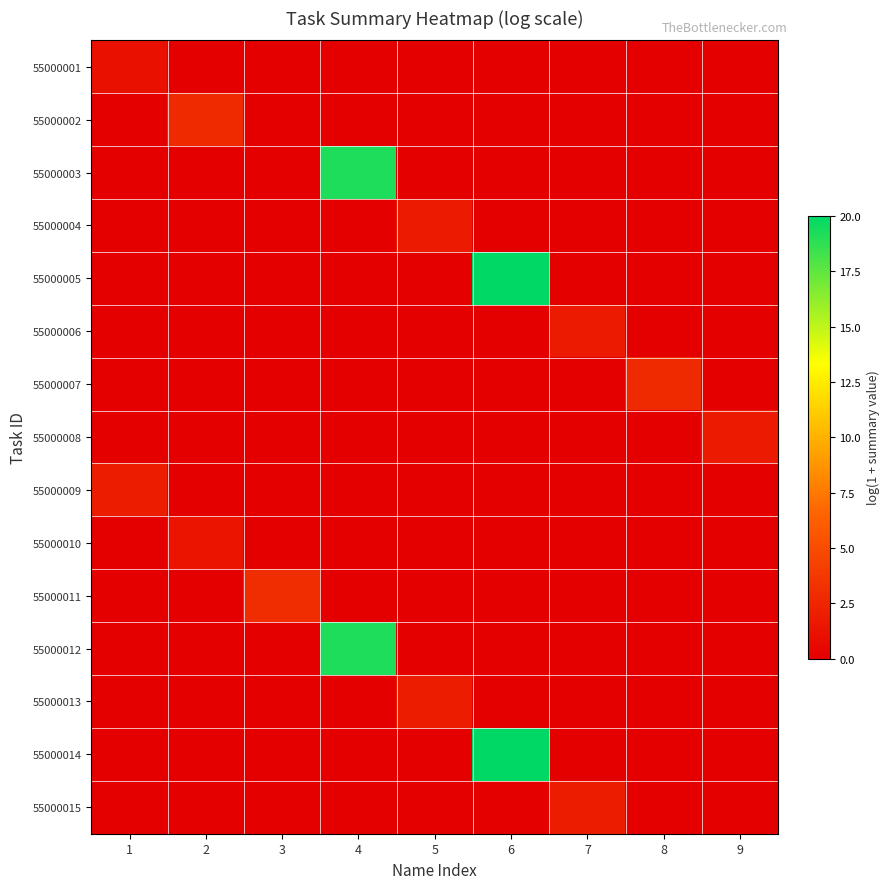

Reading left to right, list all the values displayed in this chart.

55000001: 1=1.1	2=0.0	3=0.0	4=0.0	5=0.0	6=0.0	7=0.0	8=0.0	9=0.0
55000002: 1=0.0	2=2.8	3=0.0	4=0.0	5=0.0	6=0.0	7=0.0	8=0.0	9=0.0
55000003: 1=0.0	2=0.0	3=0.0	4=19.2	5=0.0	6=0.0	7=0.0	8=0.0	9=0.0
55000004: 1=0.0	2=0.0	3=0.0	4=0.0	5=1.8	6=0.0	7=0.0	8=0.0	9=0.0
55000005: 1=0.0	2=0.0	3=0.0	4=0.0	5=0.0	6=20.0	7=0.0	8=0.0	9=0.0
55000006: 1=0.0	2=0.0	3=0.0	4=0.0	5=0.0	6=0.0	7=1.8	8=0.0	9=0.0
55000007: 1=0.0	2=0.0	3=0.0	4=0.0	5=0.0	6=0.0	7=0.0	8=2.8	9=0.0
55000008: 1=0.0	2=0.0	3=0.0	4=0.0	5=0.0	6=0.0	7=0.0	8=0.0	9=1.8
55000009: 1=1.9	2=0.0	3=0.0	4=0.0	5=0.0	6=0.0	7=0.0	8=0.0	9=0.0
55000010: 1=0.0	2=1.4	3=0.0	4=0.0	5=0.0	6=0.0	7=0.0	8=0.0	9=0.0
55000011: 1=0.0	2=0.0	3=3.0	4=0.0	5=0.0	6=0.0	7=0.0	8=0.0	9=0.0
55000012: 1=0.0	2=0.0	3=0.0	4=19.2	5=0.0	6=0.0	7=0.0	8=0.0	9=0.0
55000013: 1=0.0	2=0.0	3=0.0	4=0.0	5=1.9	6=0.0	7=0.0	8=0.0	9=0.0
55000014: 1=0.0	2=0.0	3=0.0	4=0.0	5=0.0	6=20.0	7=0.0	8=0.0	9=0.0
55000015: 1=0.0	2=0.0	3=0.0	4=0.0	5=0.0	6=0.0	7=1.9	8=0.0	9=0.0